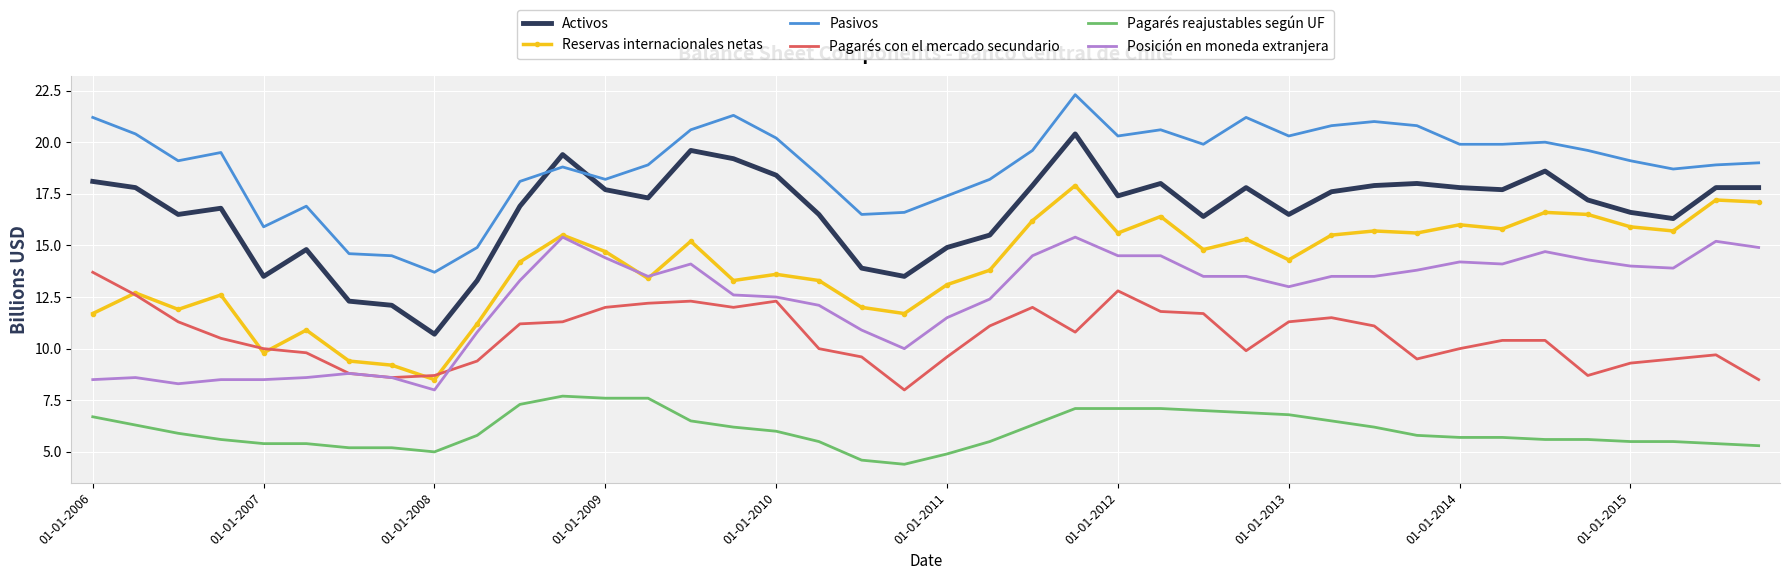

True or false: Pagarés con el mercado secundario and Posición en moneda extranjera cross at least once.

True